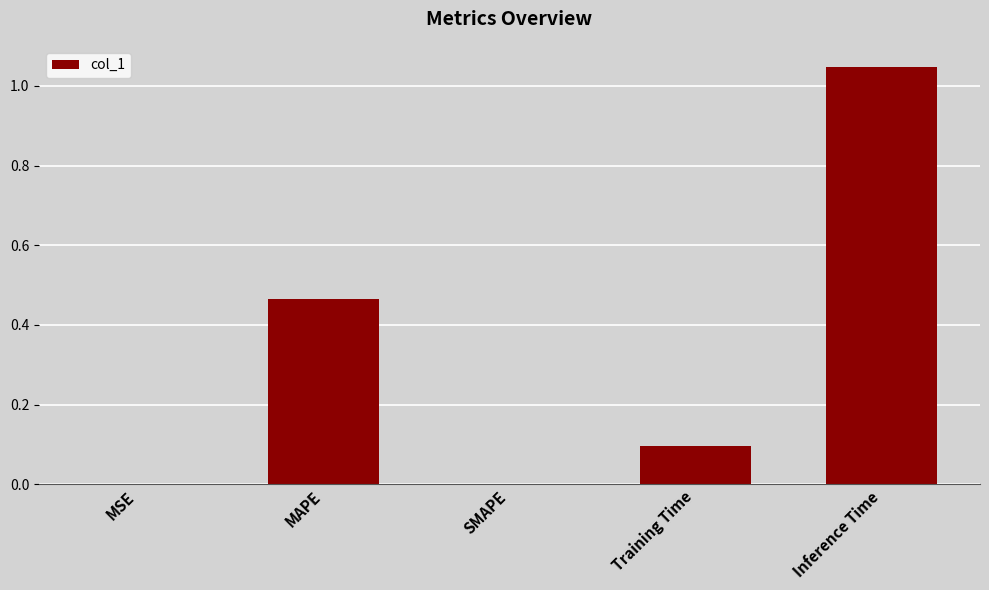

The chart shows a value of 0.2 at Training Time. True or false?

False